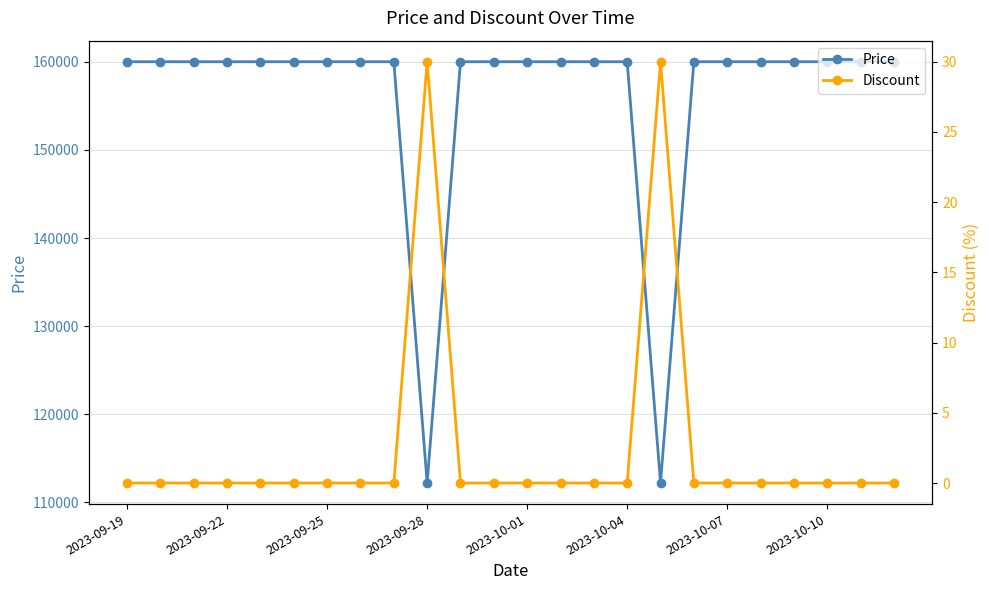

What is the maximum value shown in the chart?

160000